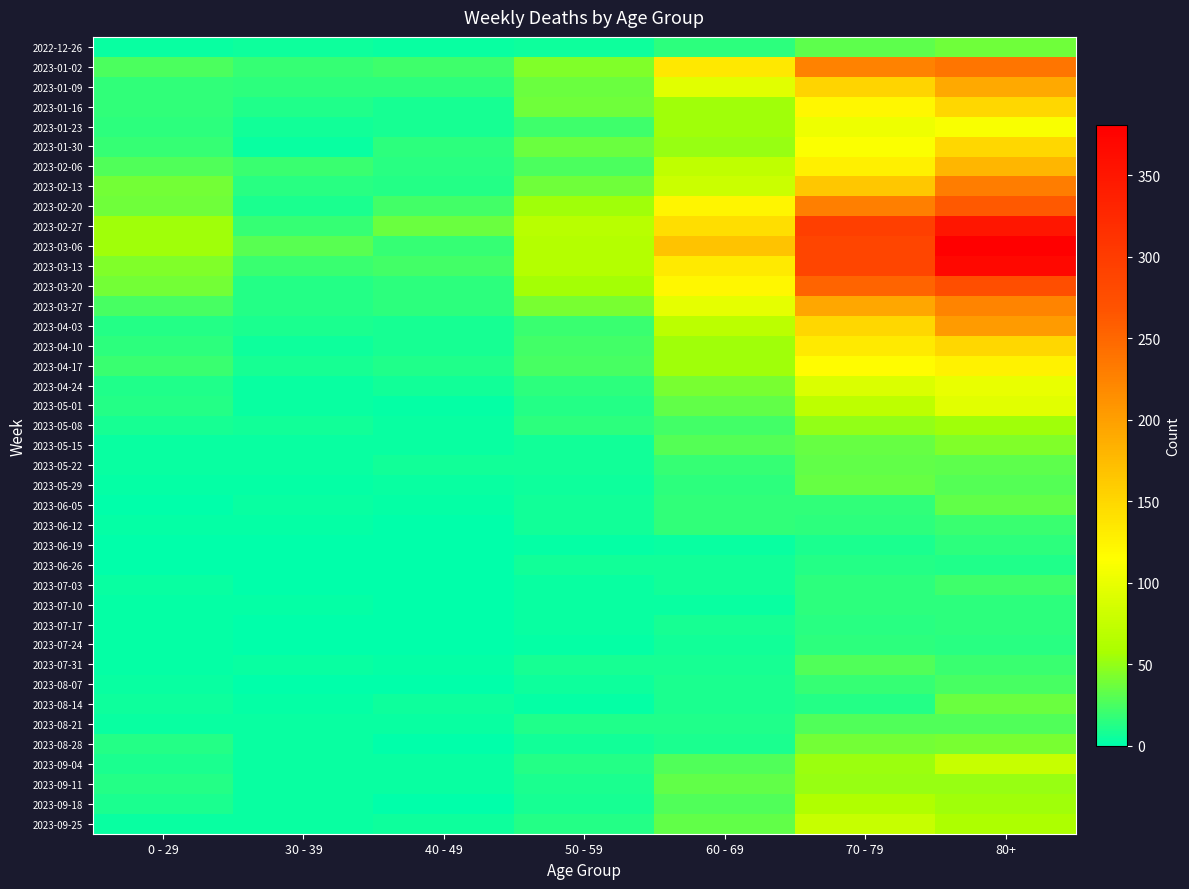

At how many categories does at least one series exceed 324?

1